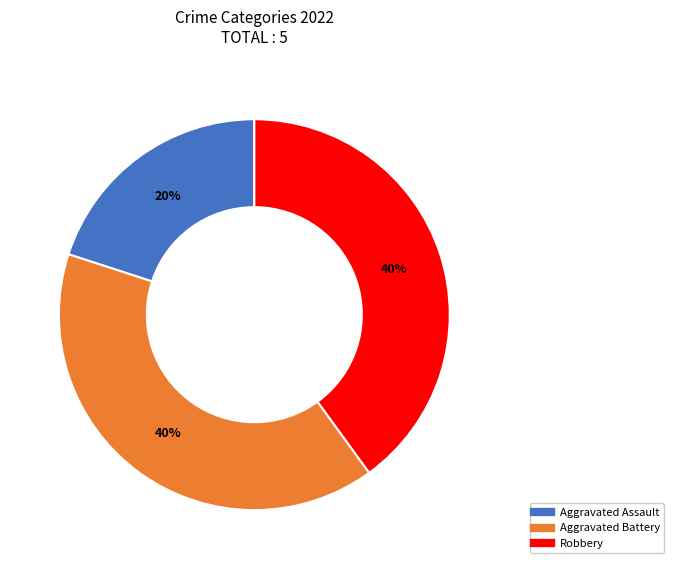

Does any single category account for the majority?

No